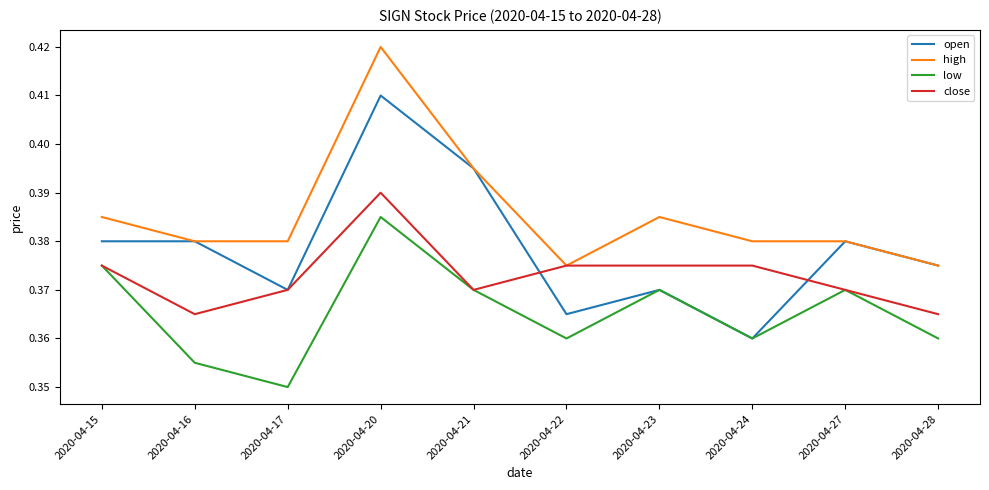

Does the chart have visible grid lines?

No